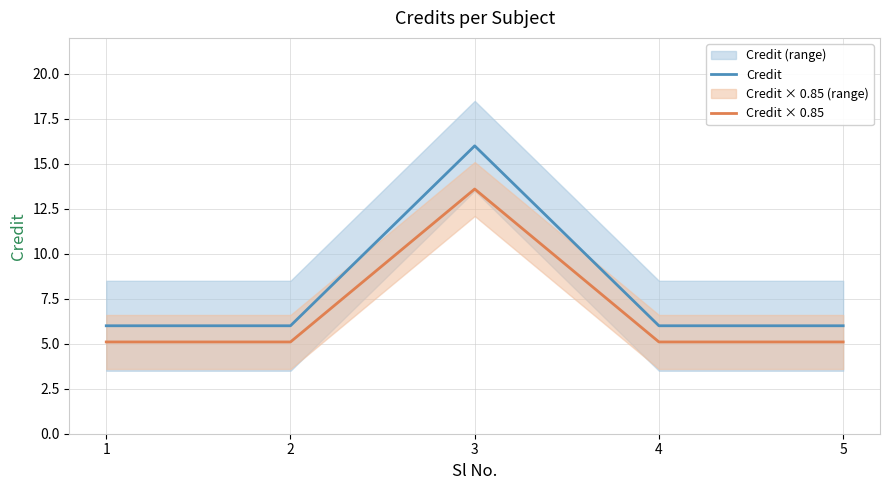

Count the number of categories in the chart.

5